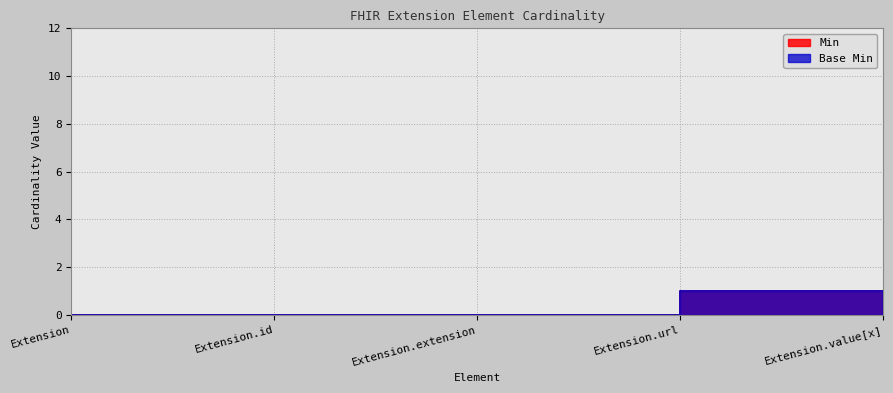

Which has a higher value, Extension or Extension.url?

Extension.url